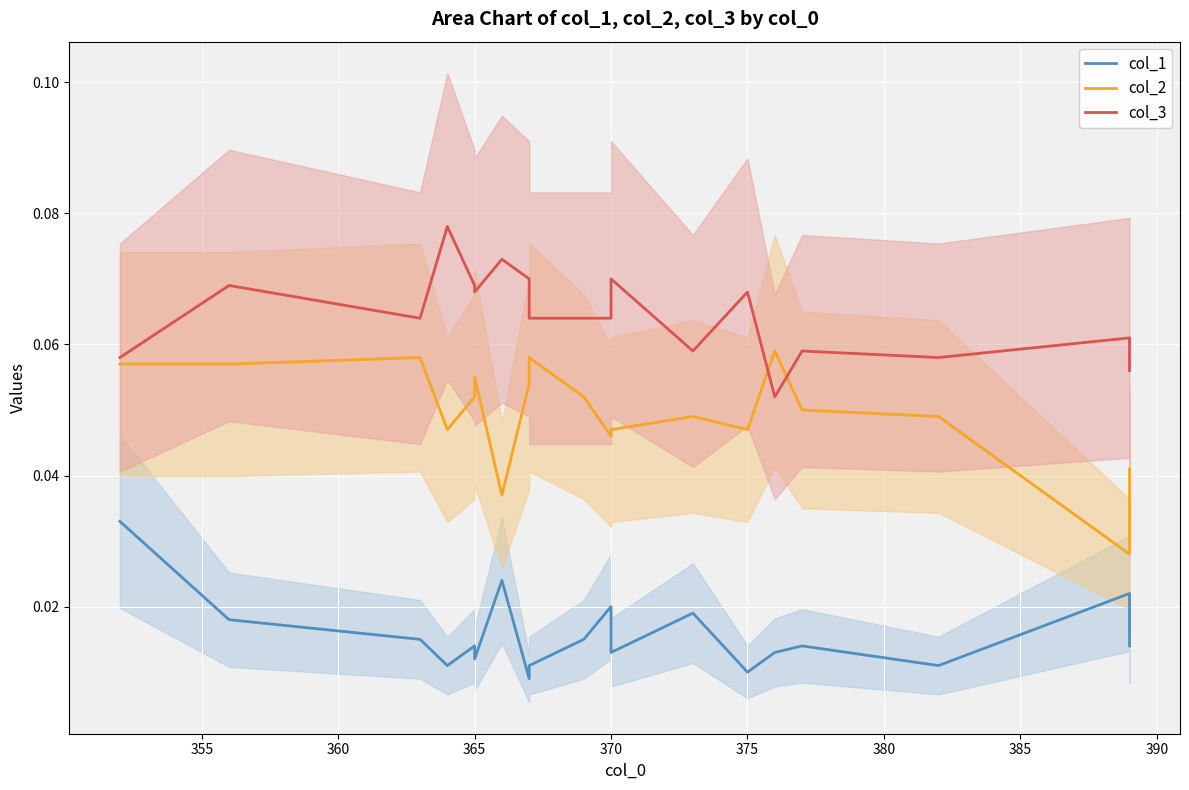

How many times do col_2 and col_3 cross each other?

2